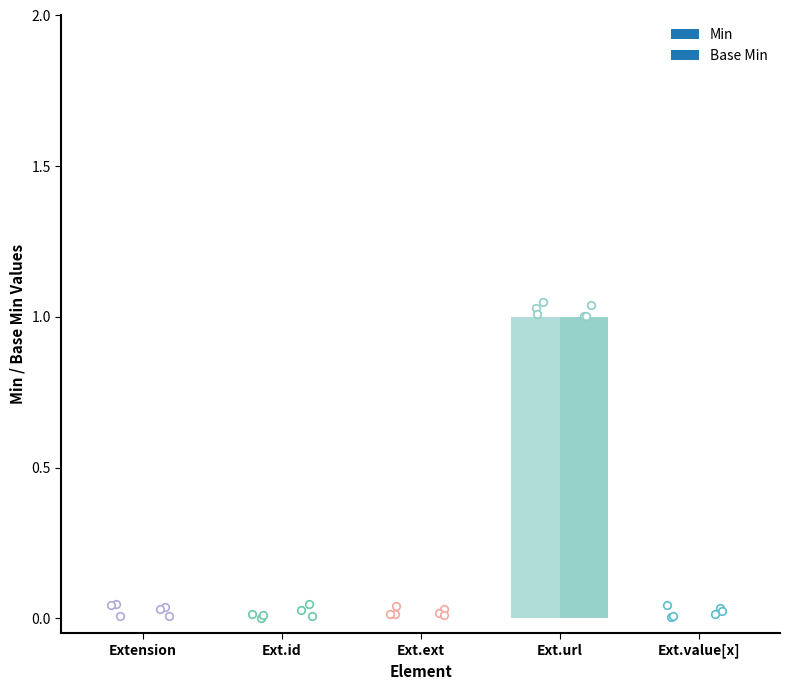

Which series reaches the maximum Y coordinate?

Min